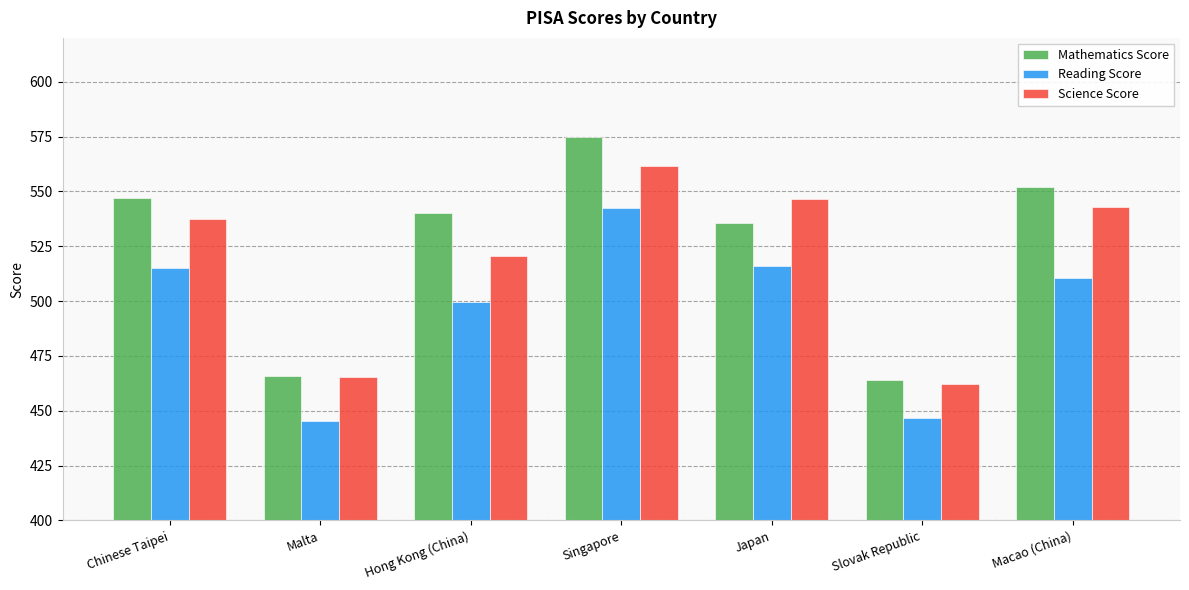

What is the smallest value displayed?

445.3